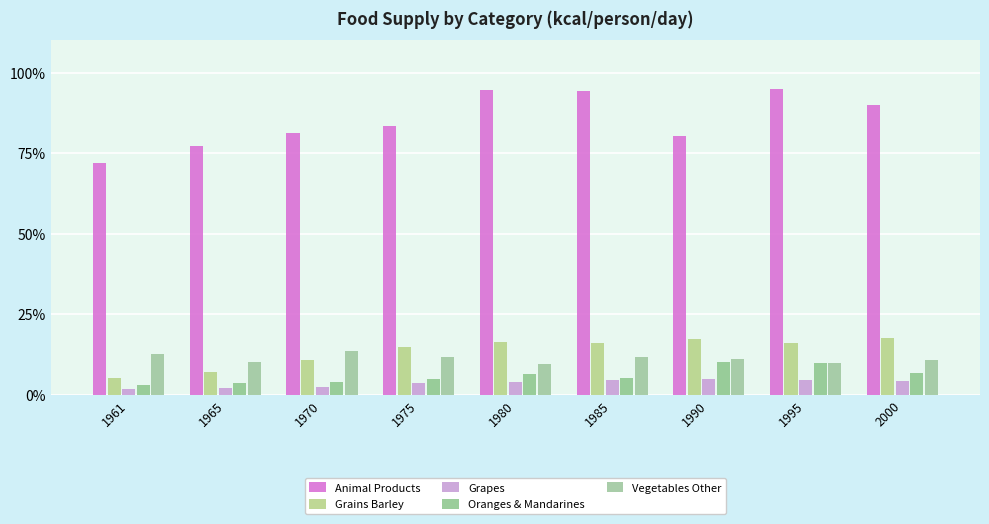

How many series are shown in this chart?

5